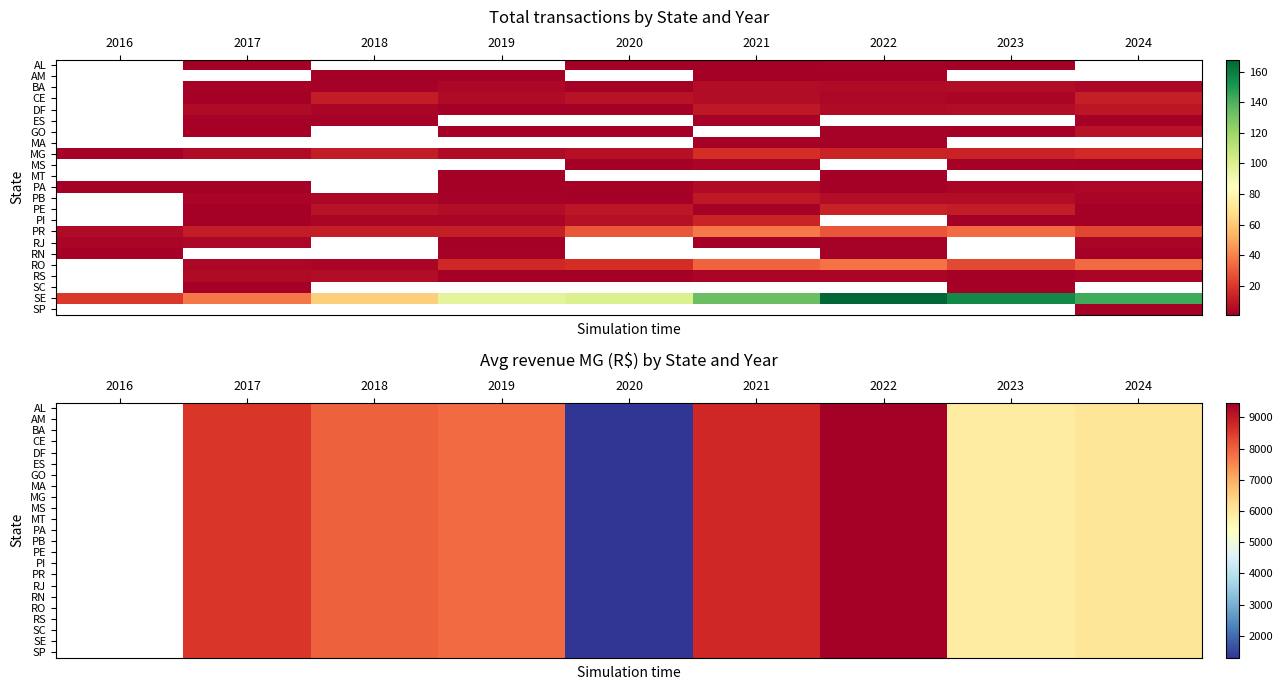

Which label corresponds to the largest value in the chart?

2022